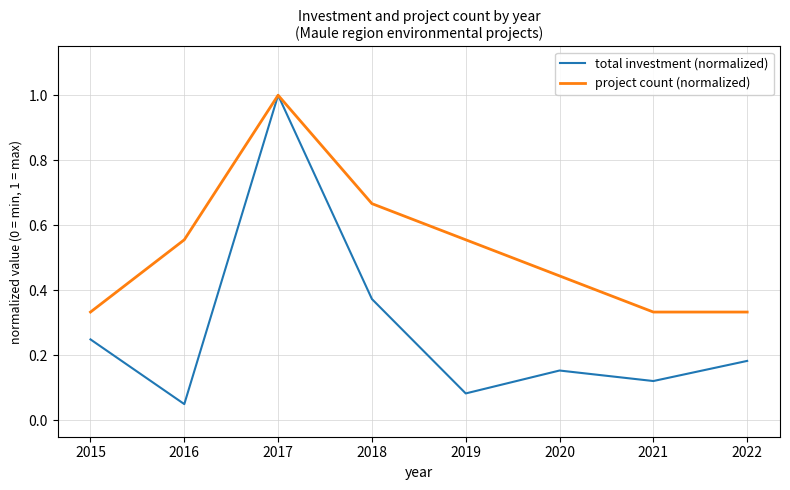

What is the total value across all series at 2018?

1.0